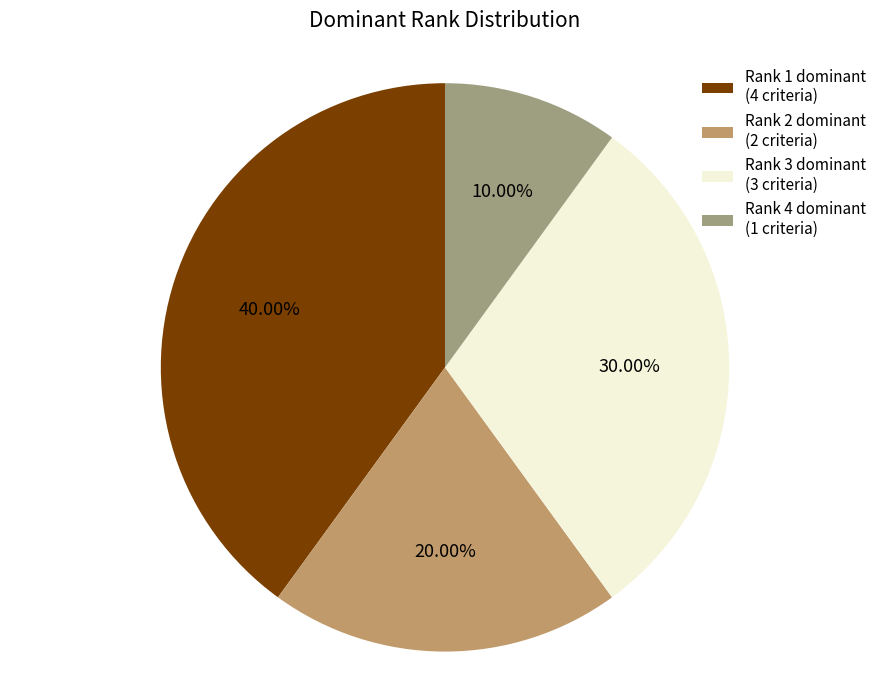

Does Rank 2 dominant (2 criteria) account for over 50% of the chart?

No